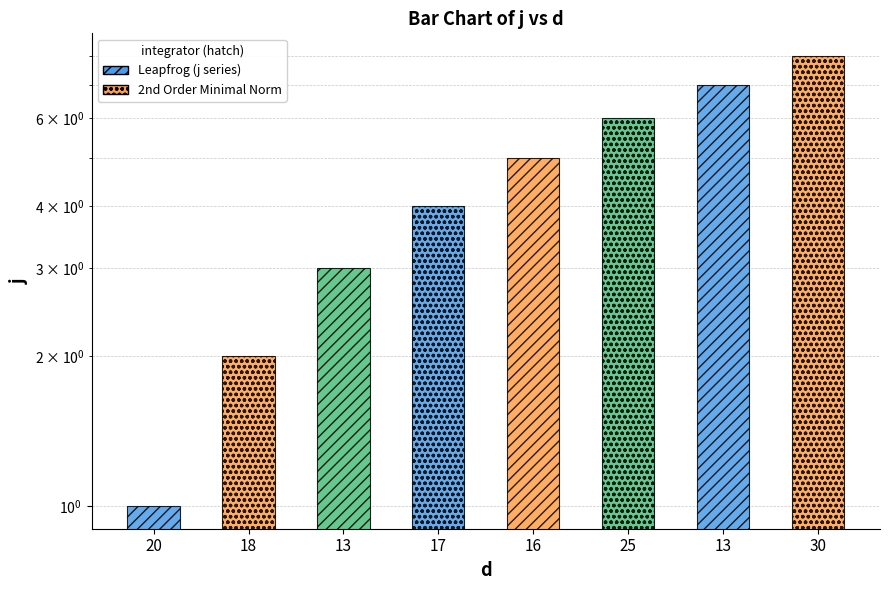

Which label corresponds to the largest value in the chart?

30